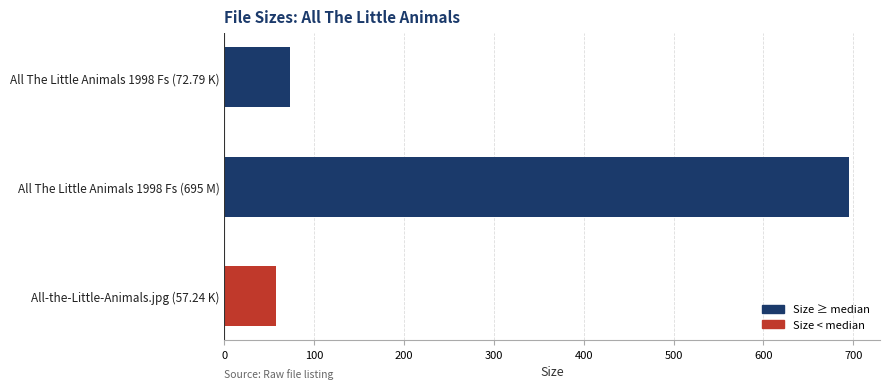

Does the chart contain any negative values?

No